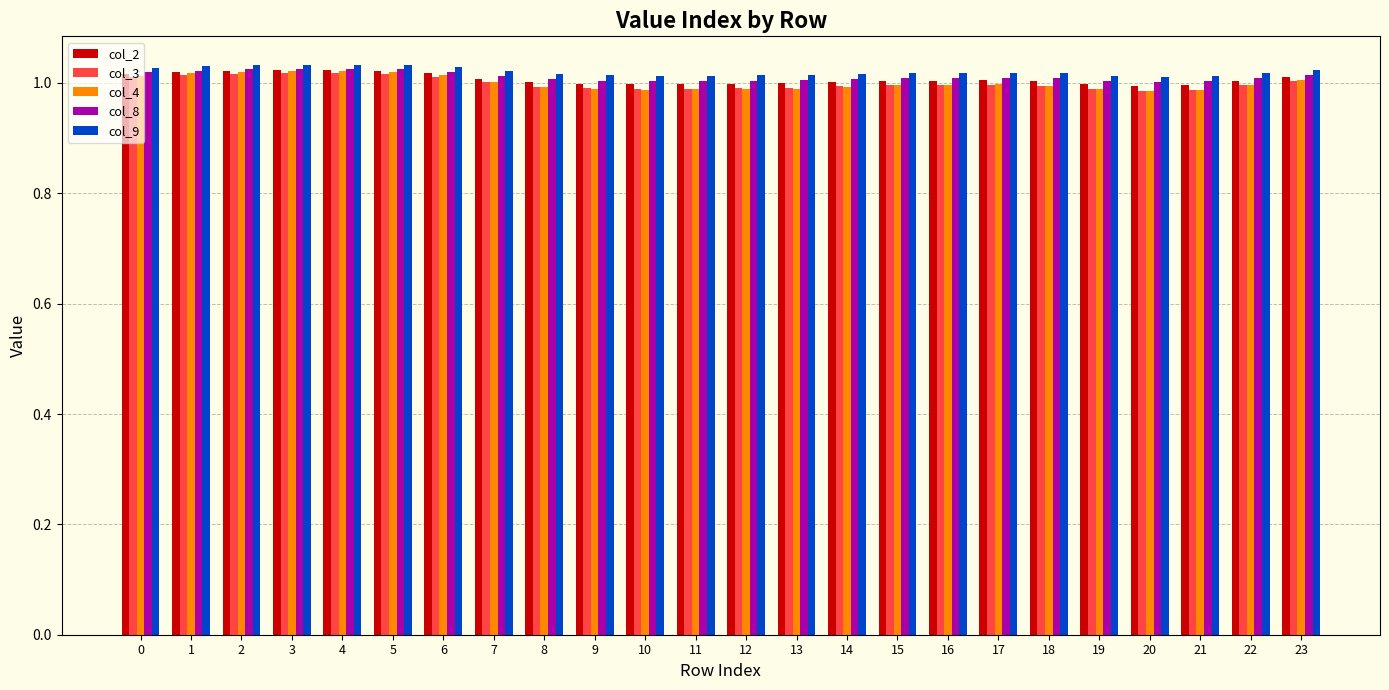

At how many categories does at least one series exceed 1?

24